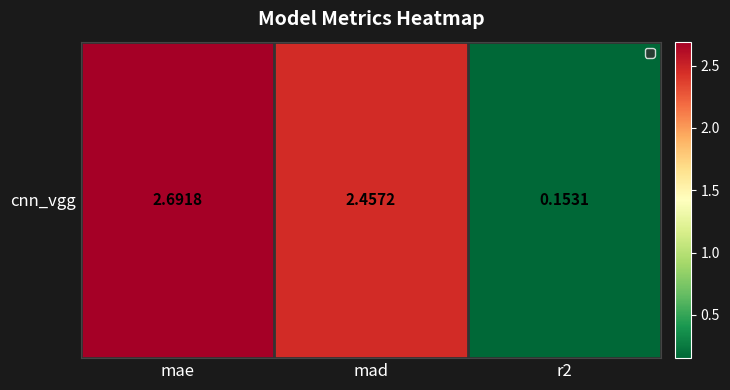

Which label corresponds to the largest value in the chart?

mae